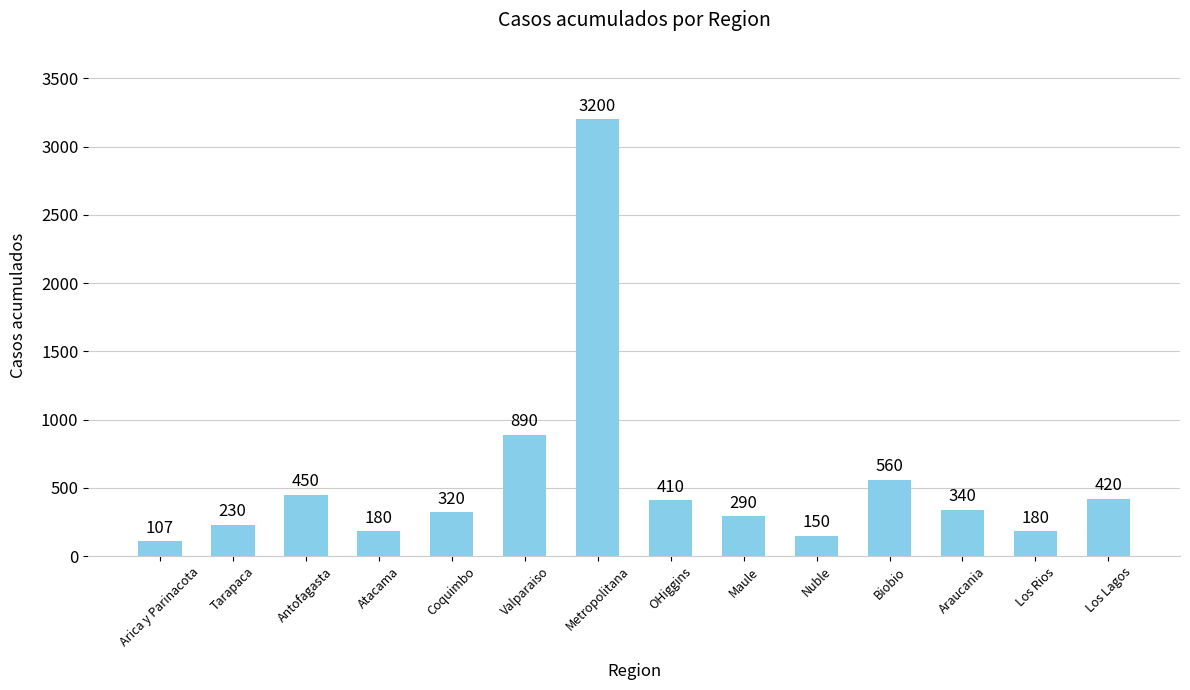

Where does the data first go above 340?

Antofagasta